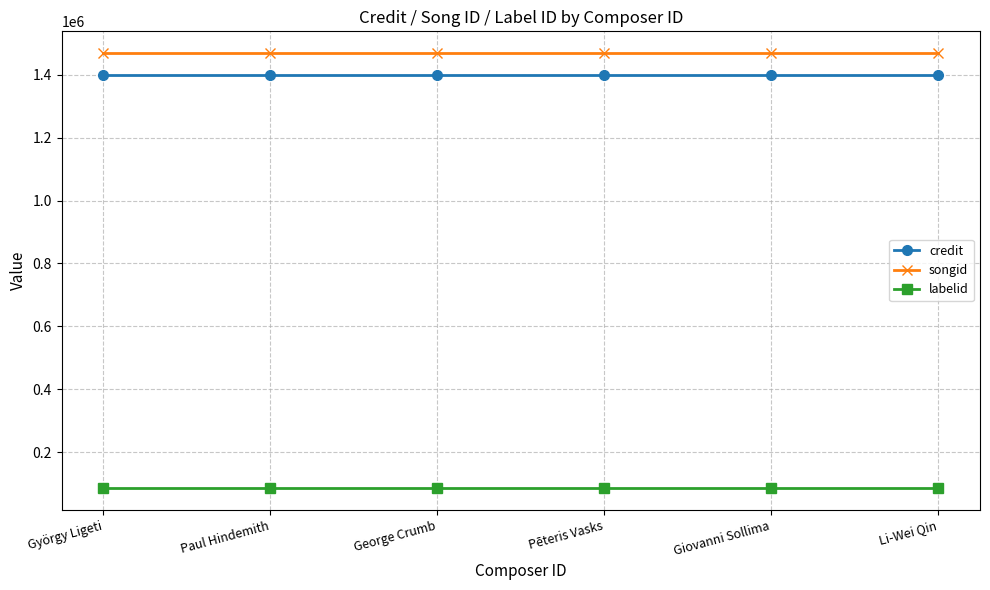

What is the label of the 5th point from the right?

Paul Hindemith